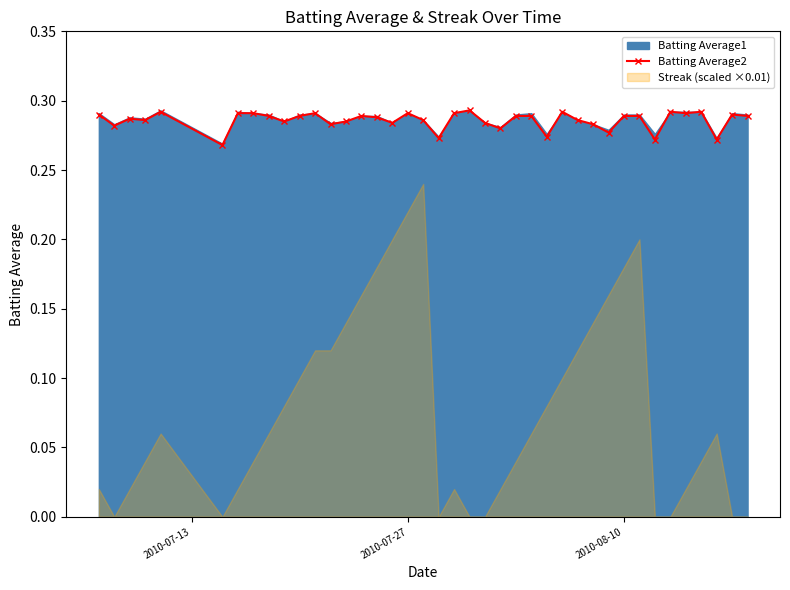

How many points are lower than both their immediate neighbors (excluding endpoints)?

13